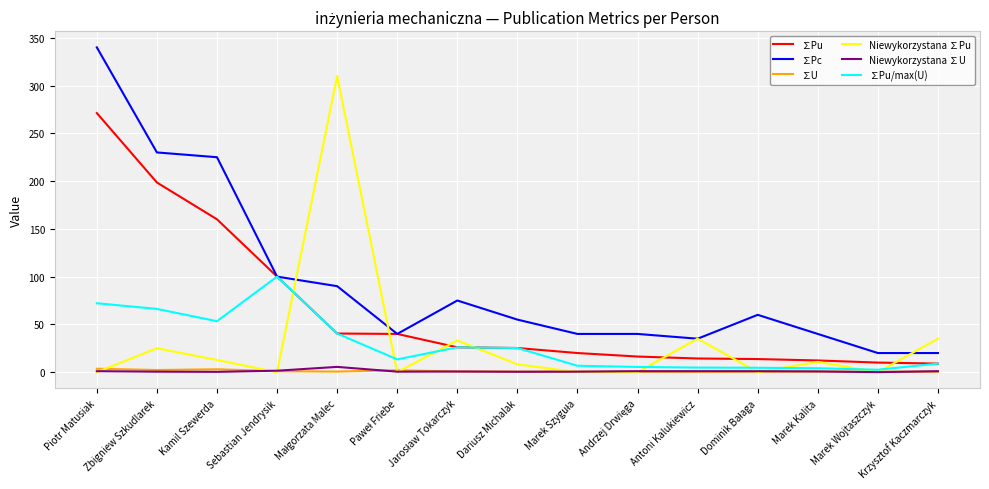

True or false: Niewykorzystana ∑Pu has a value of 0.0 at Piotr Matusiak.

True